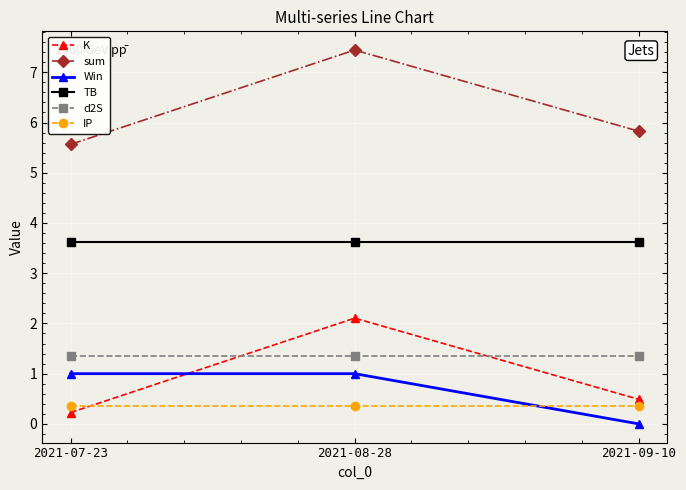

What position from the left is 2021-08-28?

2